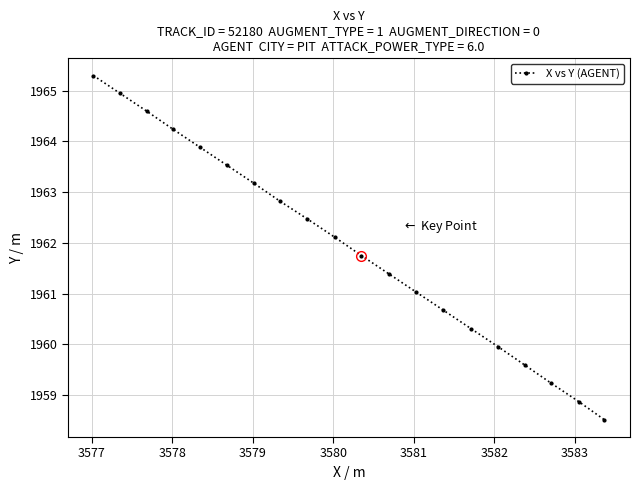

What is the sum of all values?

39238.4